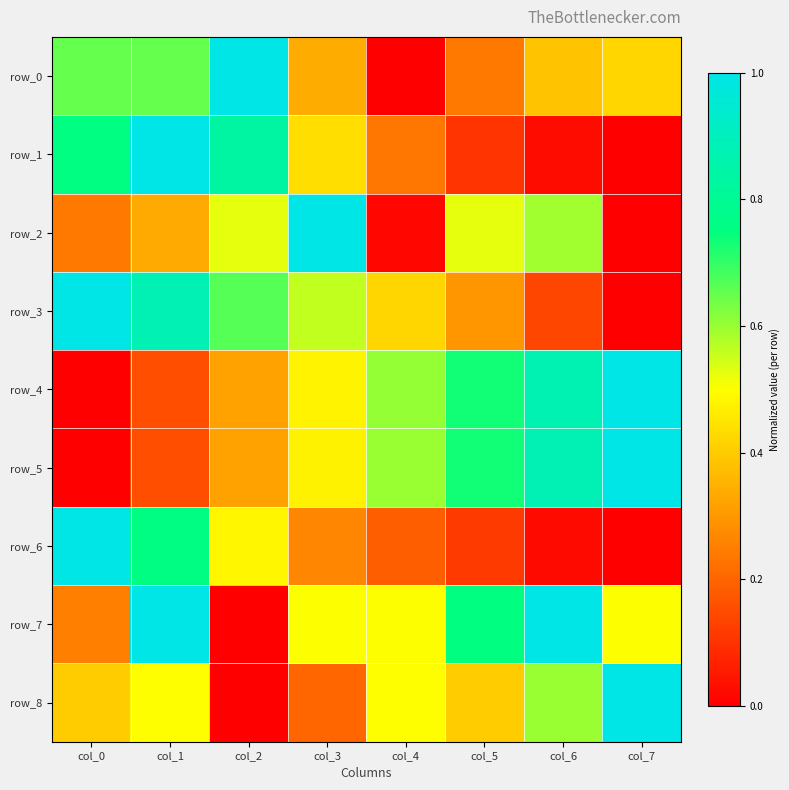

What is the sum of the row_6 values at col_5 and col_4?

0.3